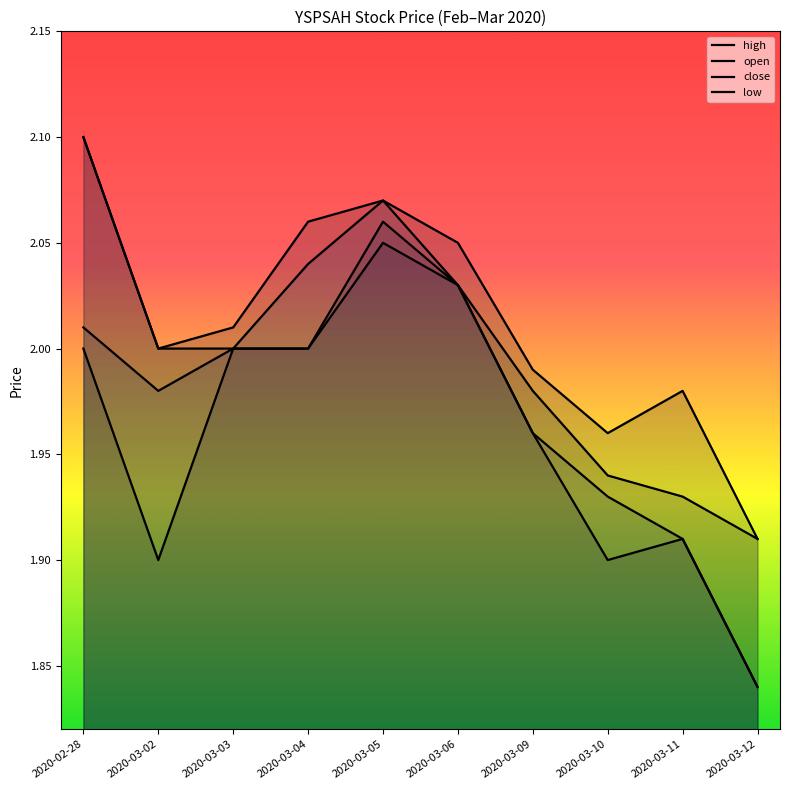

True or false: open has more than 1 interior local peaks.

False